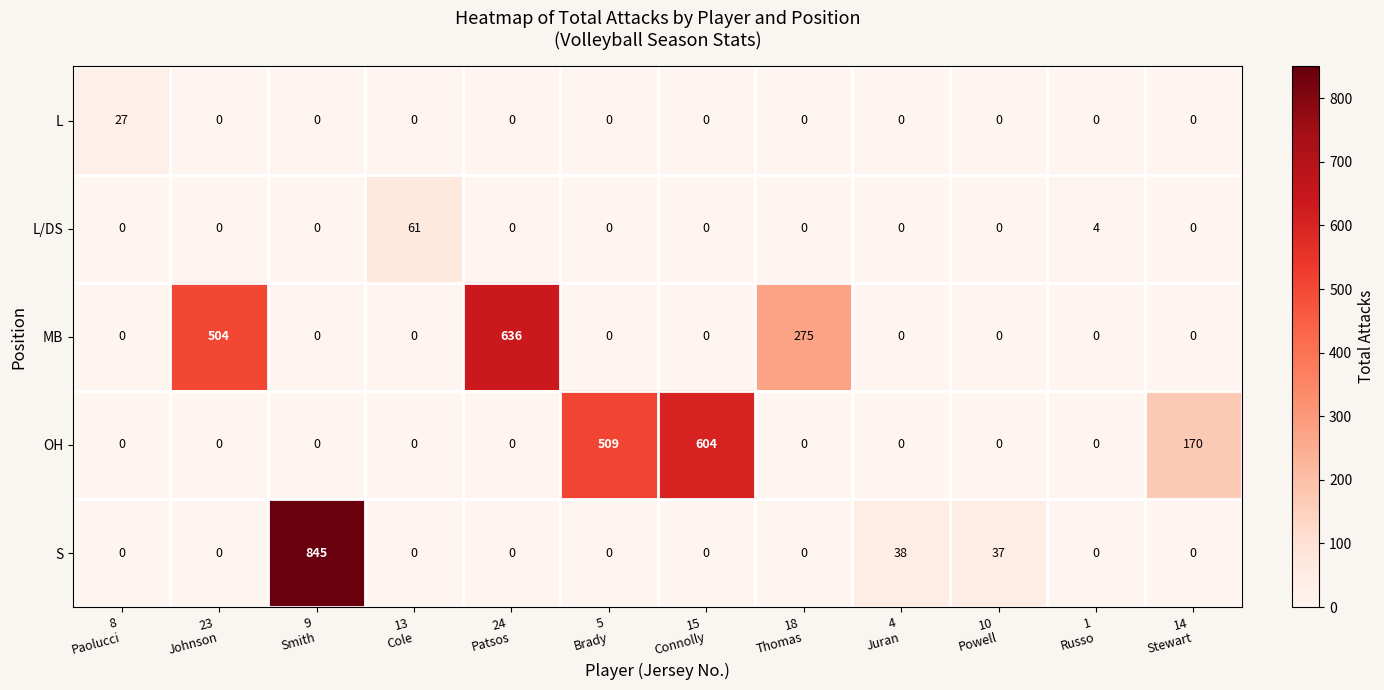

Which series has the largest range (max minus min)?

S